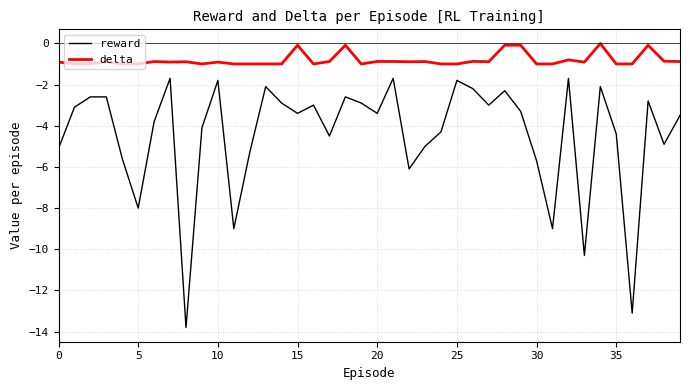

Does the chart have visible grid lines?

Yes